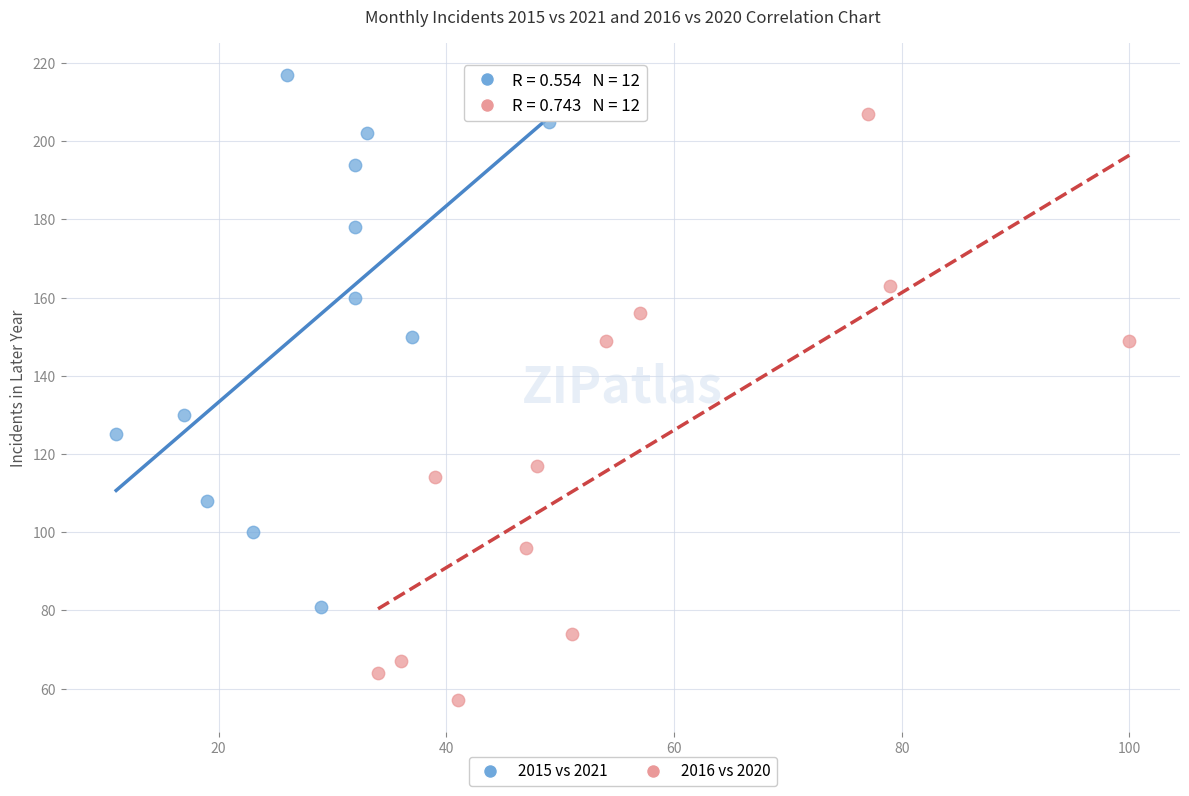

Which series contains the lowest Y value?

2016 vs 2020